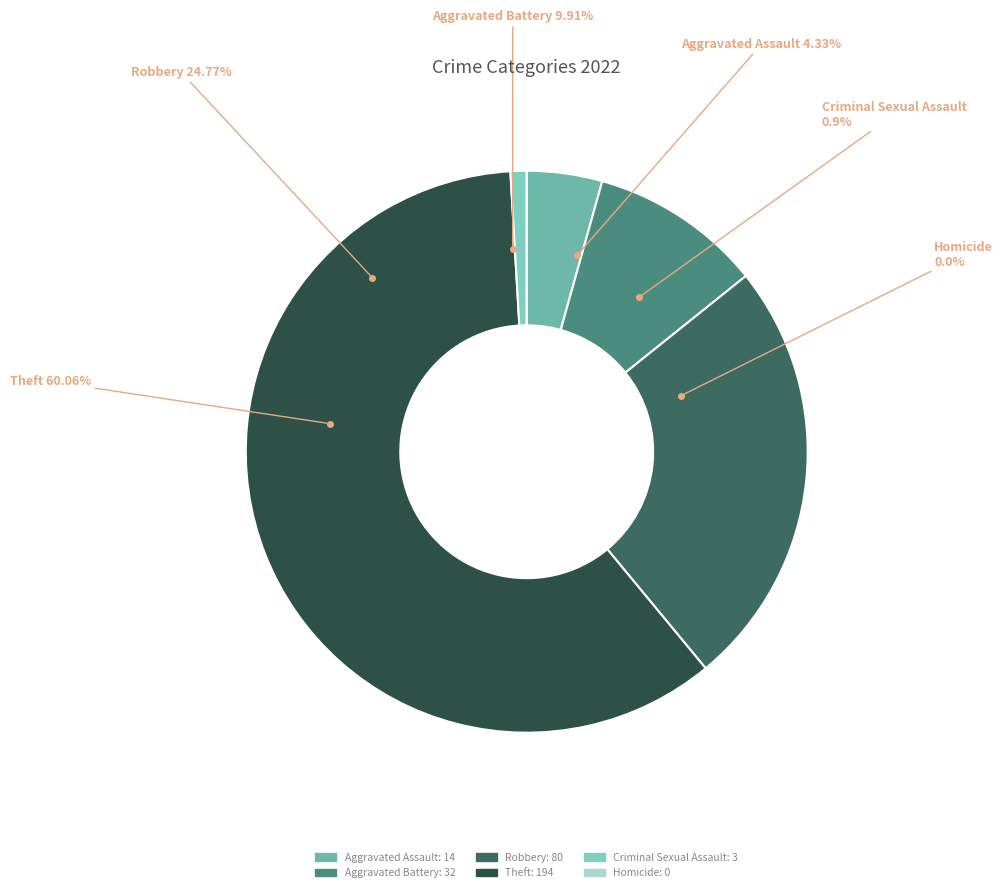

Does Criminal Sexual Assault account for over 50% of the chart?

No